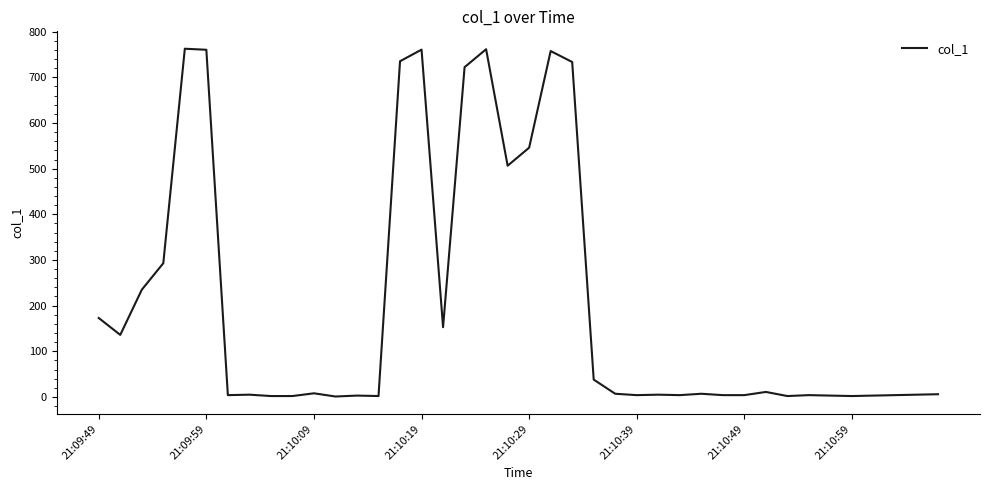

What is the maximum value shown in the chart?

762.6